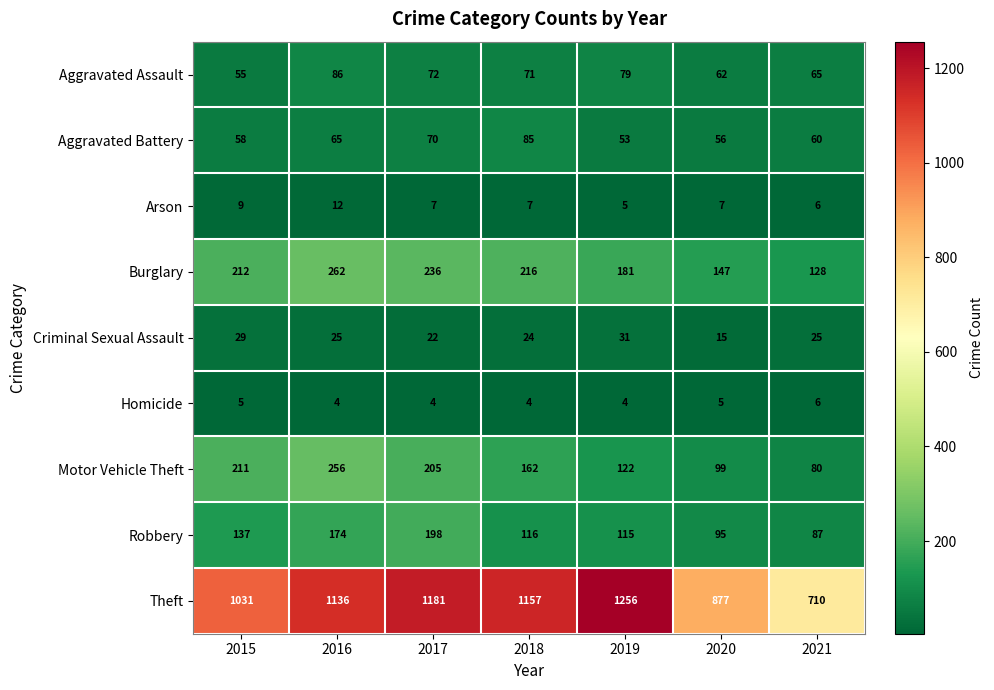

What is the sum of all Criminal Sexual Assault values?

171